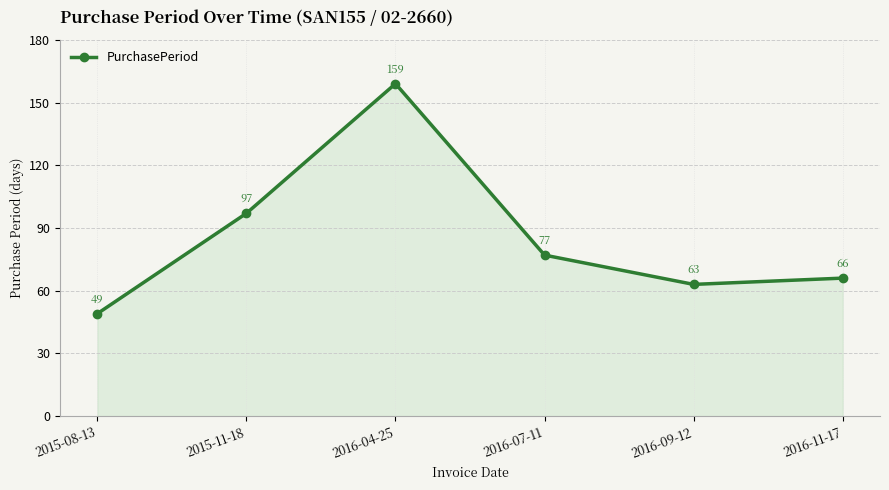

What is the label of the 5th point from the left?

2016-09-12